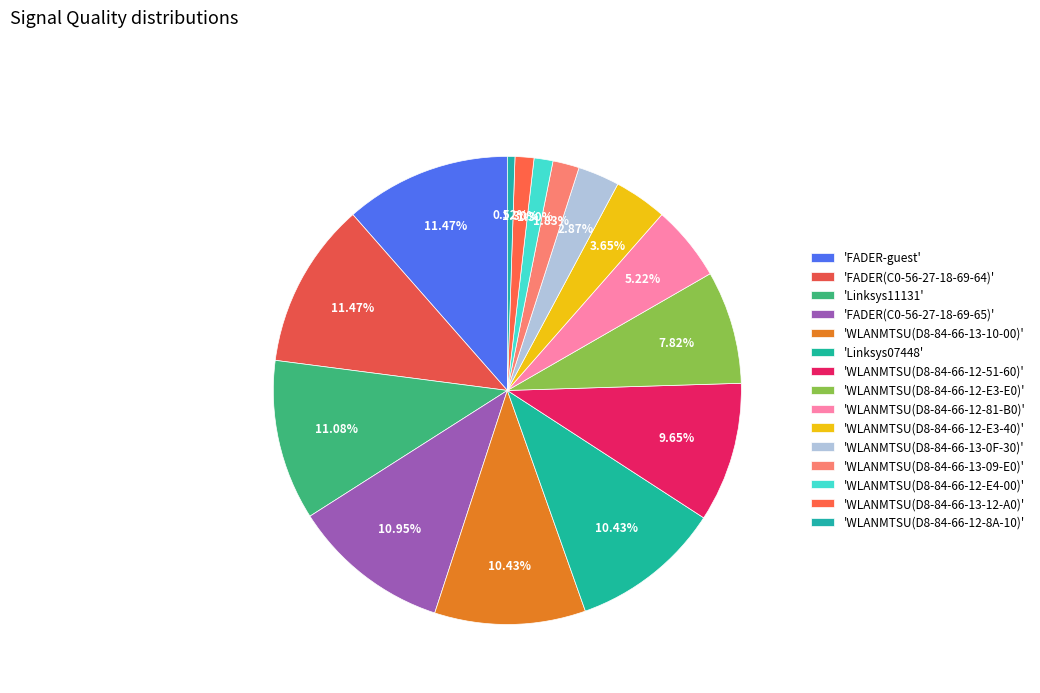

To the nearest percent, what is the difference between the largest and smallest slice percentages?

11%